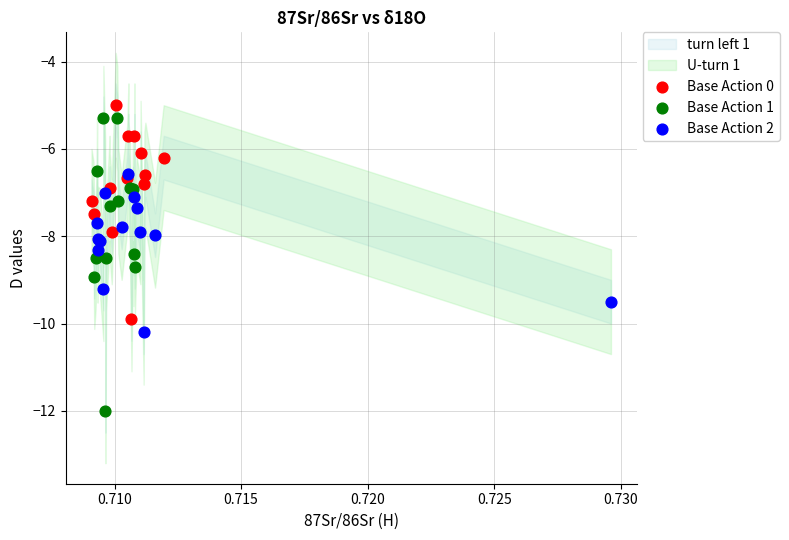

Which series has the largest Y range (max minus min)?

Base Action 1